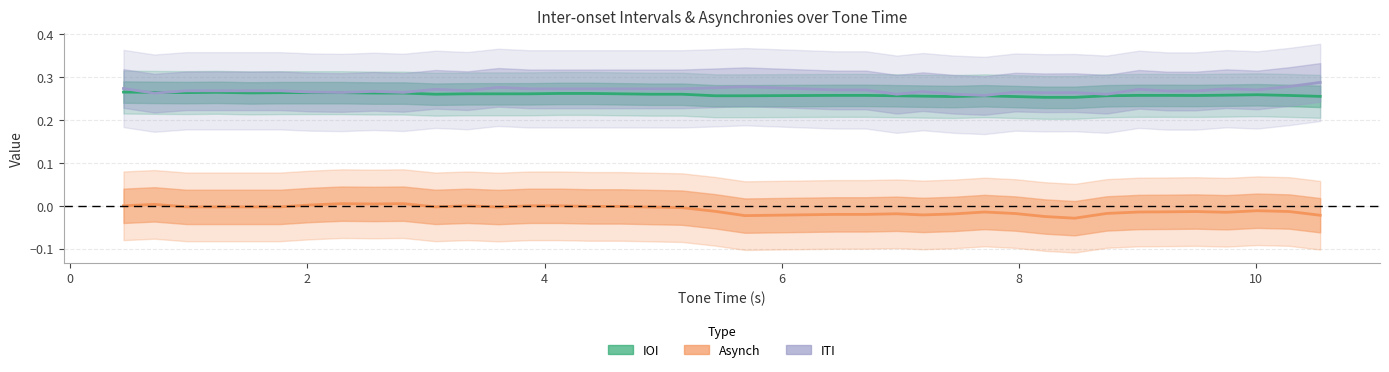

How many values in Asynch are above zero?

7